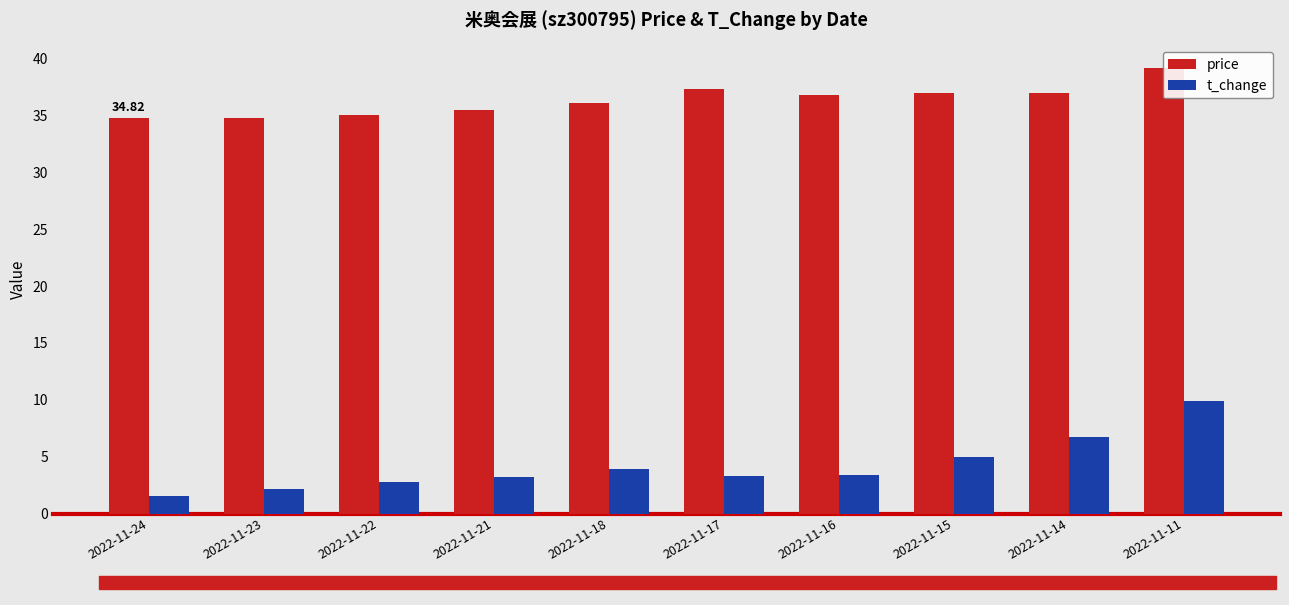

Which series changed the most between 2022-11-23 and 2022-11-15?

t_change